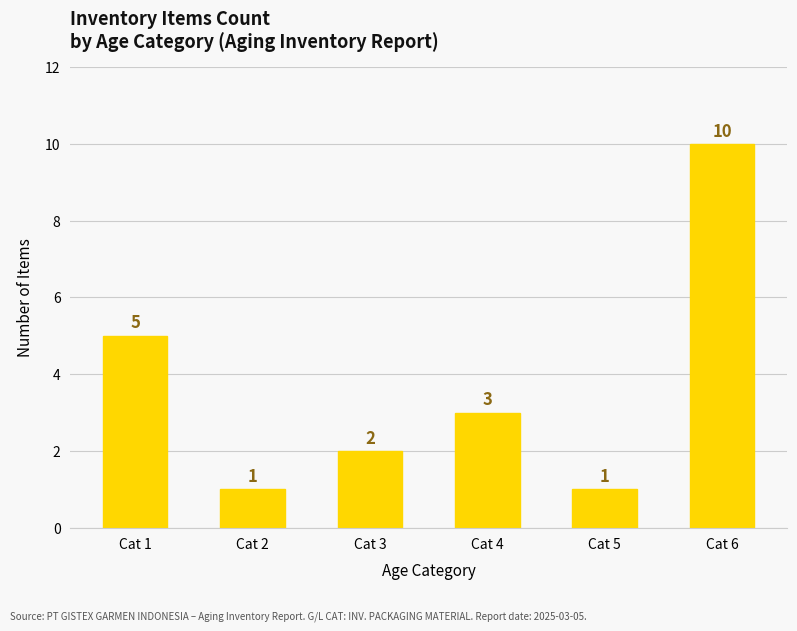

How many series are shown in this chart?

1